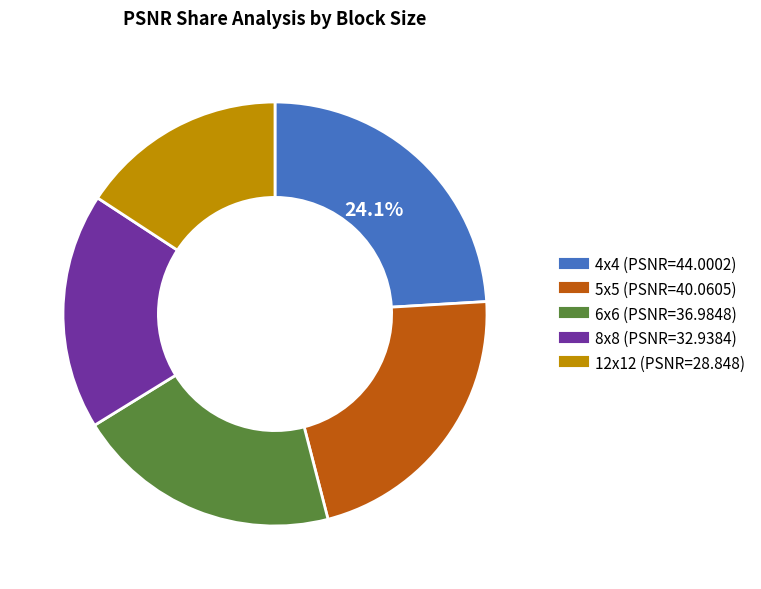

Is it true that 5x5 is 16% of the pie?

False